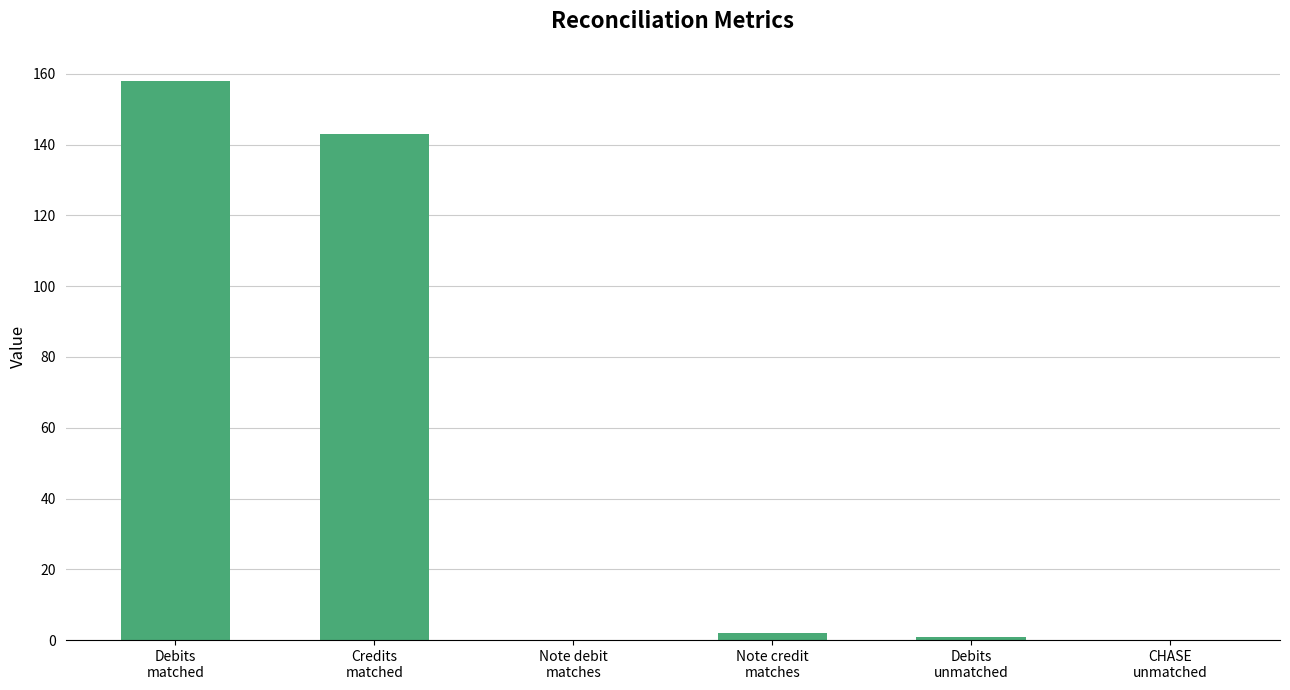

How many distinct data groups are displayed?

1